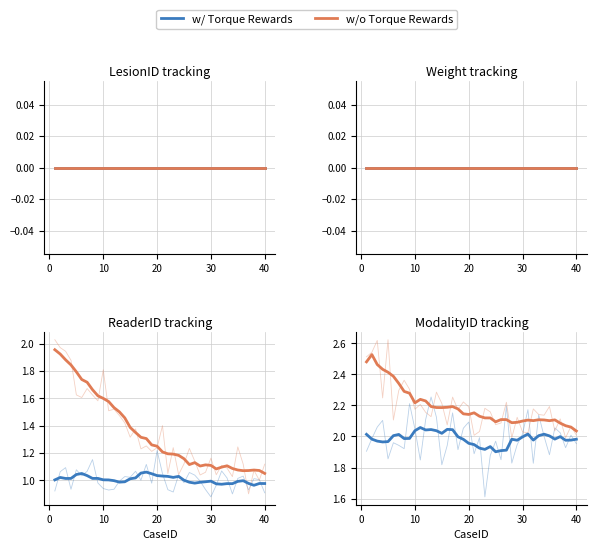

How many lines are shown in the chart?

2